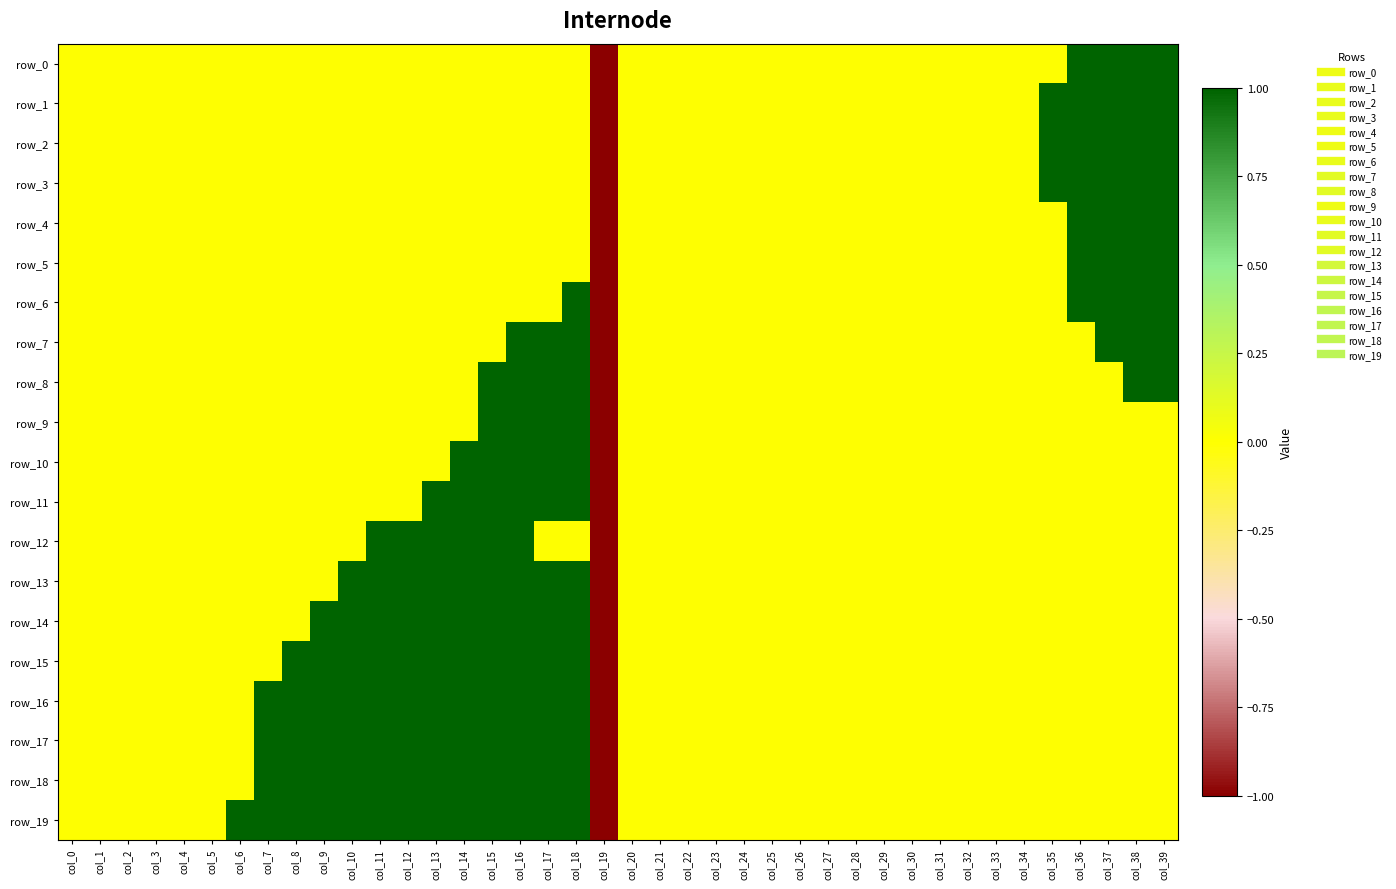

What is the difference between the row_18 values at col_14 and col_26?

1